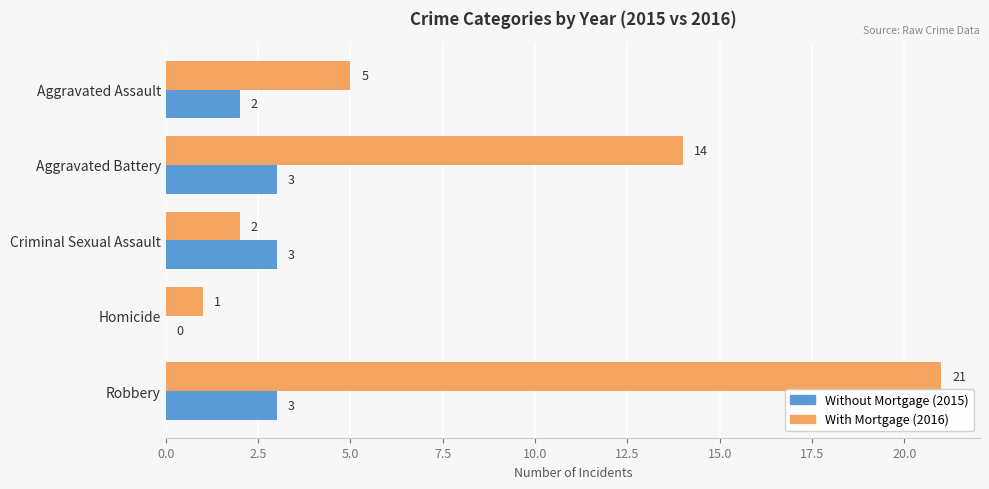

How many Without Mortgage (2015) values are between 2 and 3?

4